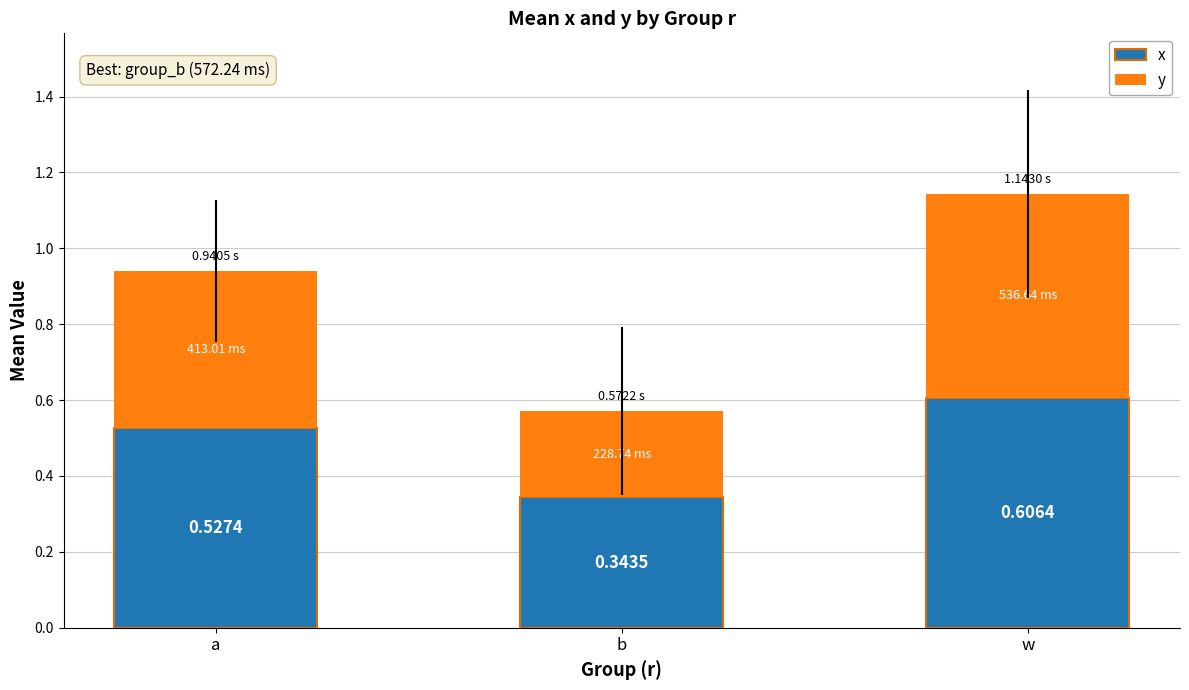

List the labels in order of x value, largest first.

w, a, b